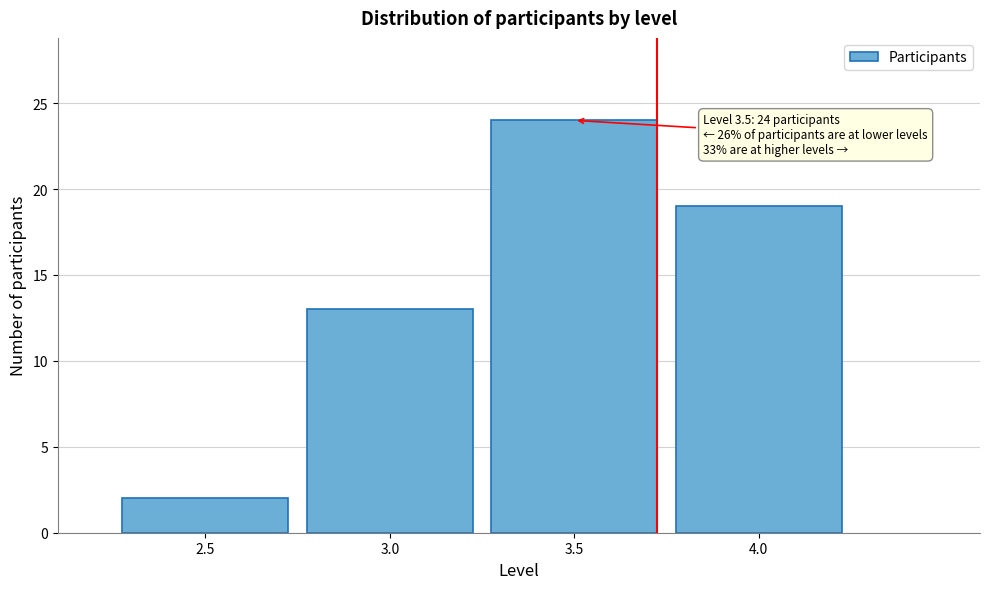

Reading left to right, list all the values displayed in this chart.

2.5=2	3.0=13	3.5=24	4.0=19